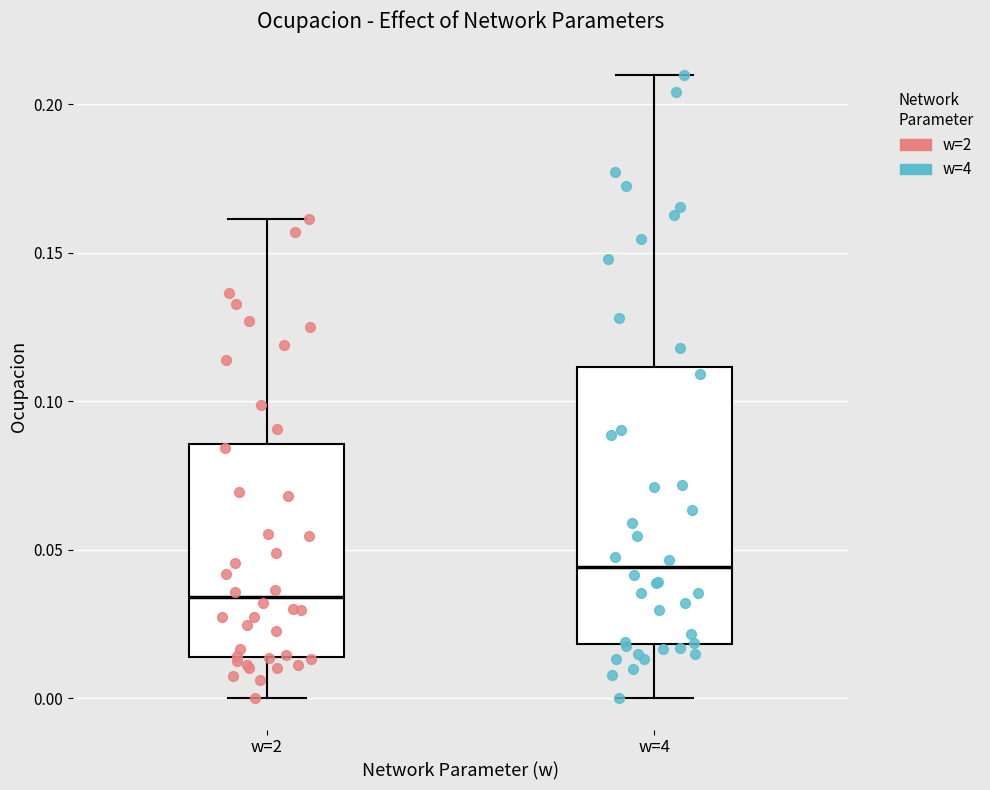

Where does the upper whisker of the box for w=2 end on the y-axis? The values are not printed on the chart, so give them approximately, as read against the axis.

0.160